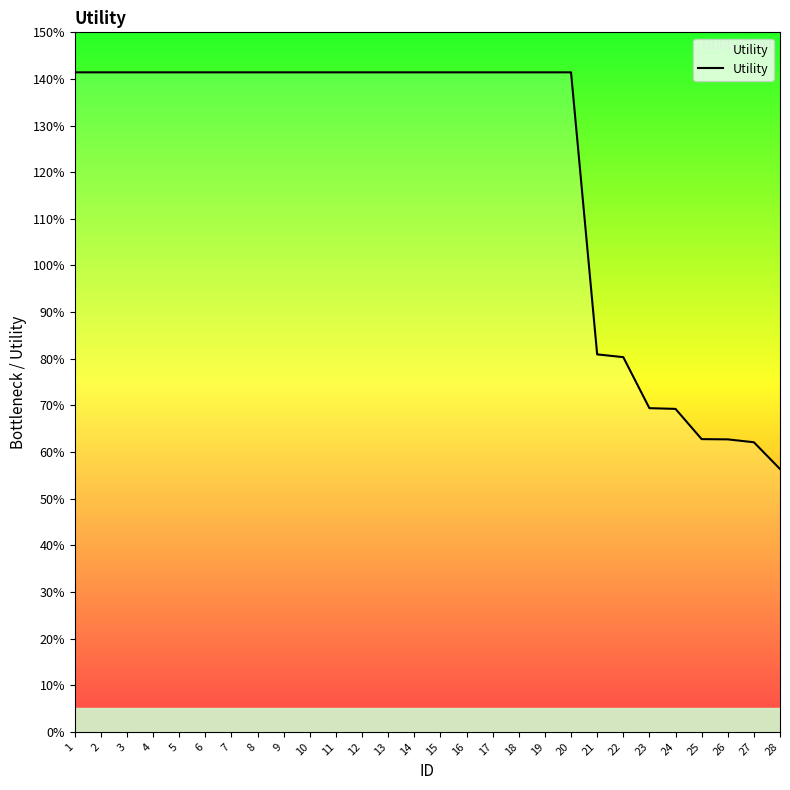

Does the chart have visible grid lines?

No